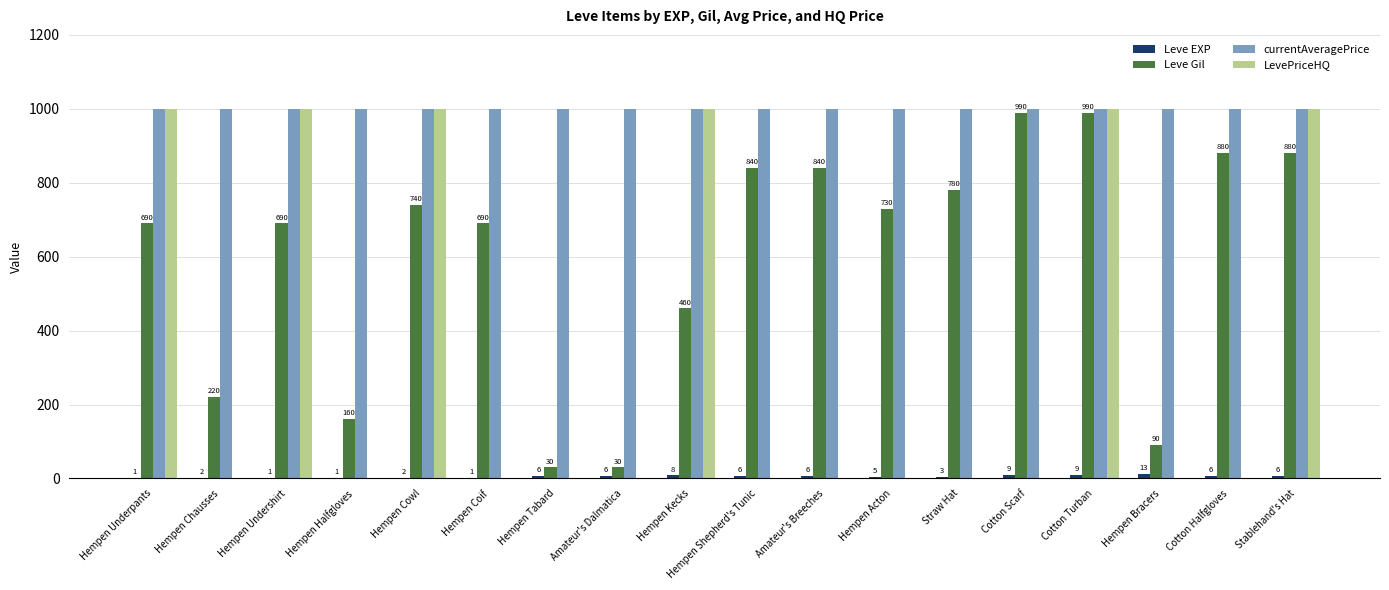

Which series changed the most between Hempen Underpants and Cotton Turban?

Leve Gil